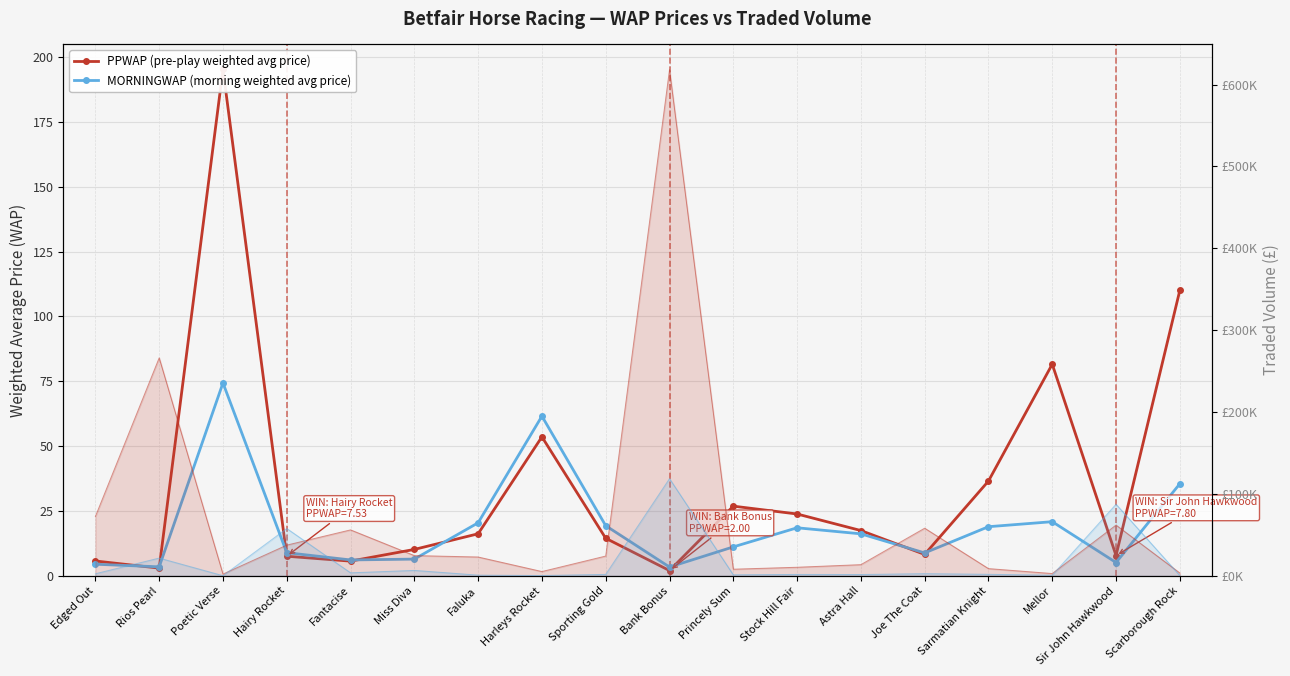

Is this an area chart (filled region under the line)?

No